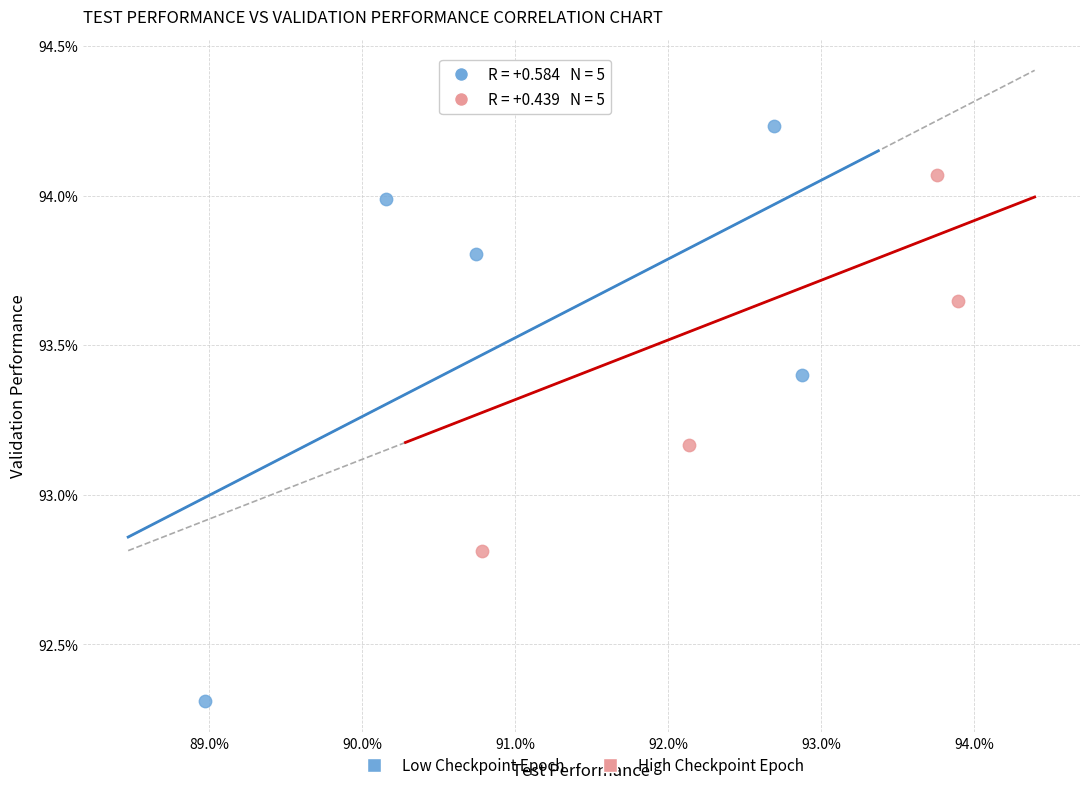

Which series reaches the minimum Y coordinate?

Low Checkpoint Epoch